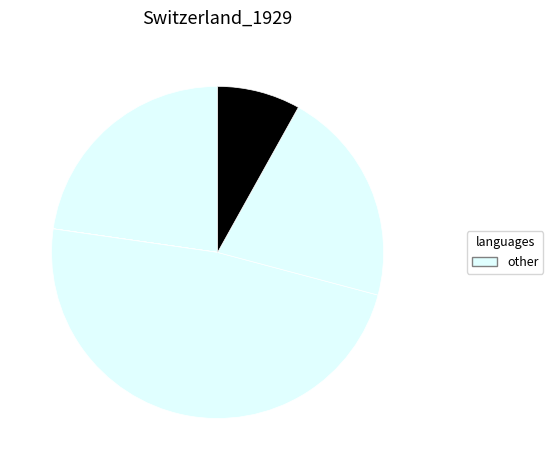

Is there any slice that represents more than half of the pie?

No